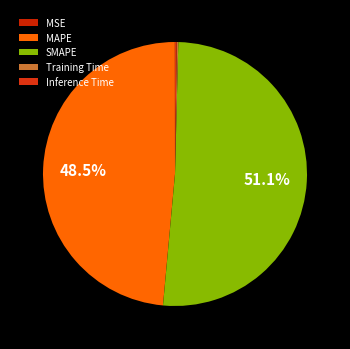

What is the total percentage of Inference Time and MAPE?

48.7%